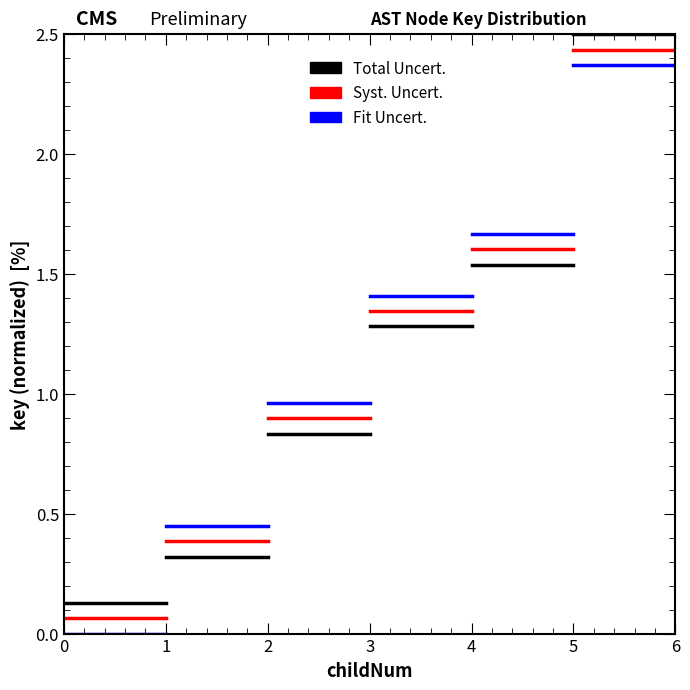

How many distinct data groups are displayed?

3